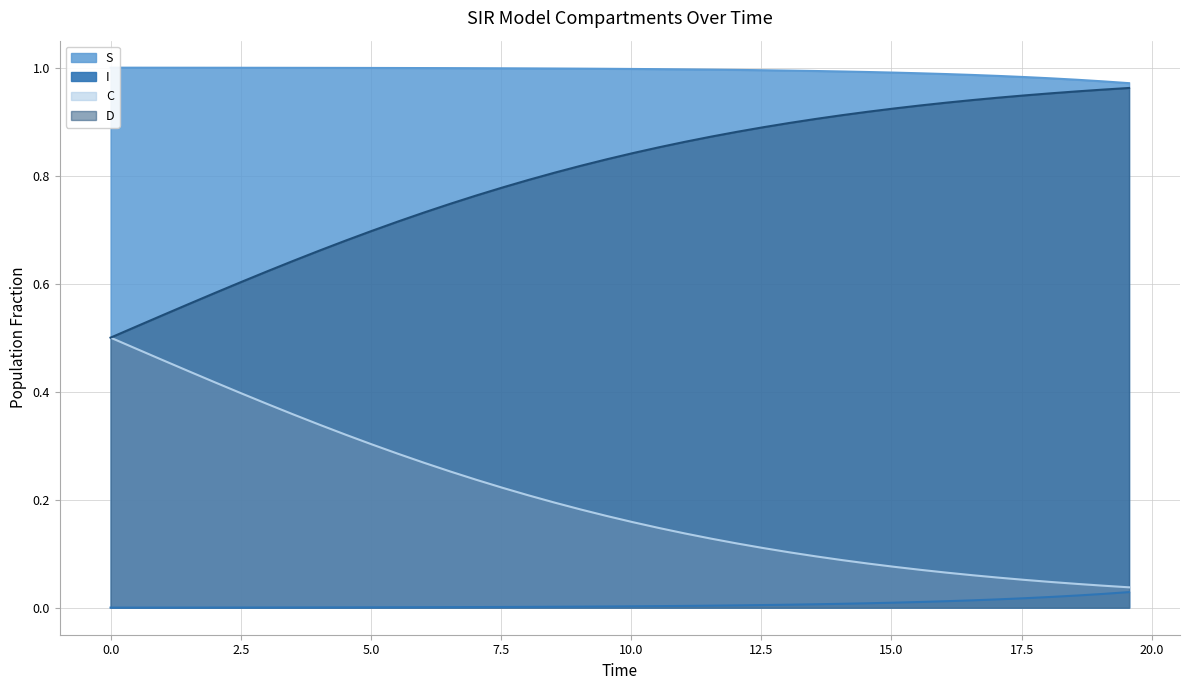

How many lines are shown in the chart?

4